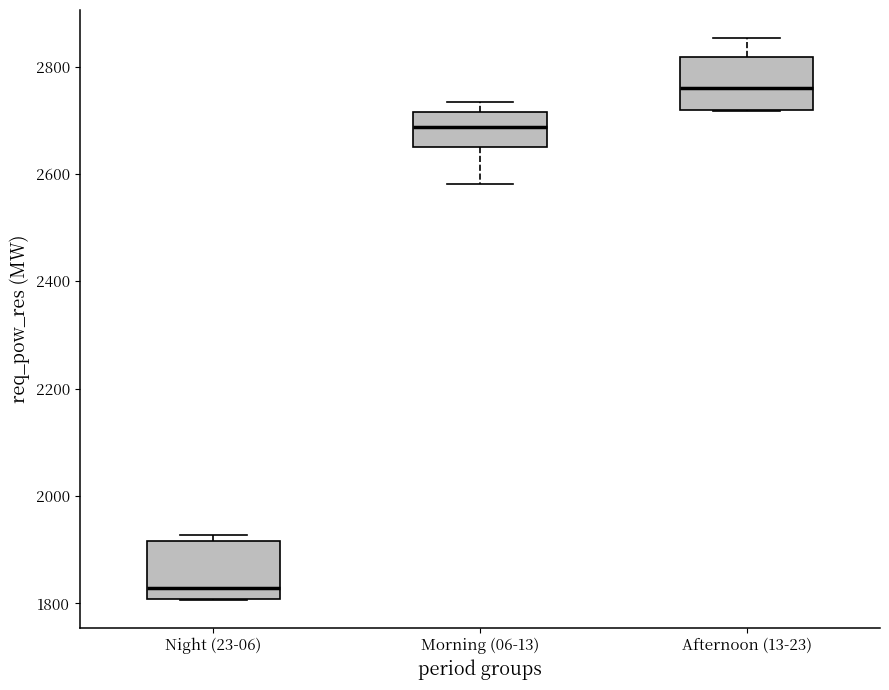

Which box has the lowest median line?

Night (23-06)